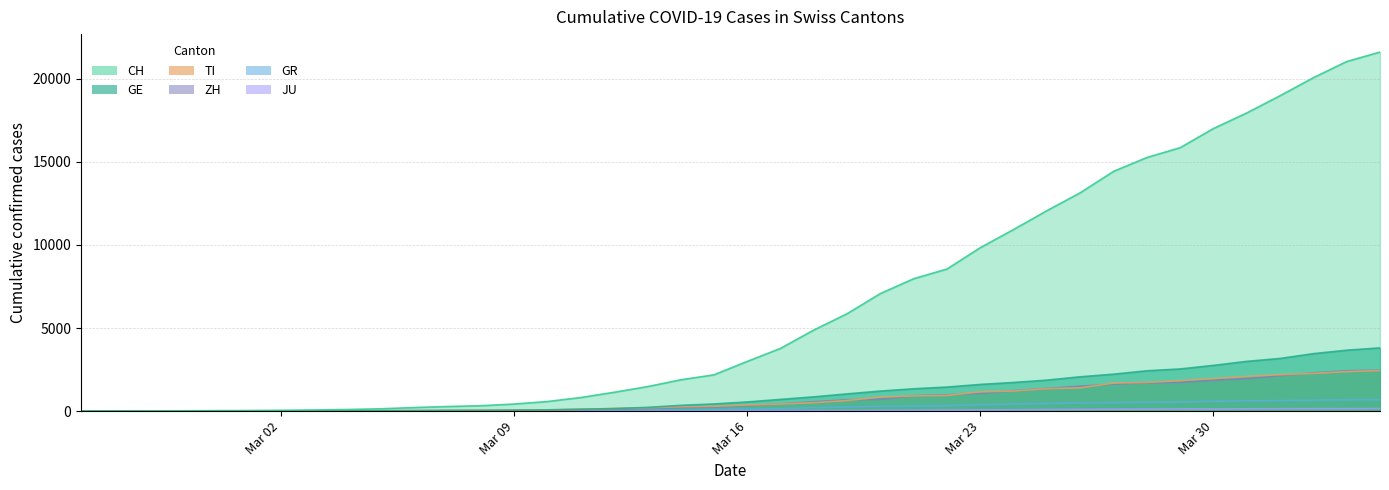

Reading left to right, what are all the values shown in this chart?

CH: 0	4	8	20	30	36	50	70	97	141	216	278	325	426	577	817	1132	1472	1883	2183	2989	3774	4879	5861	7075	7967	8551	9835	10930	12061	13138	14426	15259	15851	17005	17942	18979	20062	21035	21605
GE: 0	1	1	5	9	10	11	14	15	18	27	40	42	57	77	111	152	224	347	431	552	706	859	1038	1208	1346	1449	1607	1725	1866	2066	2224	2428	2538	2753	2994	3171	3458	3667	3805
TI: 0	1	1	1	2	2	4	8	13	25	28	41	49	61	75	108	163	206	265	293	368	426	511	638	849	916	945	1162	1209	1354	1401	1688	1727	1837	1962	2091	2195	2271	2377	2442
ZH: 0	0	2	2	6	7	10	13	15	23	29	34	40	49	62	101	140	163	218	250	326	429	568	679	711	925	984	1073	1221	1368	1500	1627	1701	1733	1859	1947	2136	2300	2428	2461
GR: 0	2	2	6	6	6	9	10	13	15	16	18	19	28	32	44	53	65	73	93	118	152	204	252	283	311	327	386	419	458	487	513	527	542	591	617	635	655	678	680
JU: 0	0	1	1	1	1	1	2	2	4	4	5	5	7	7	7	12	17	18	19	25	29	32	36	44	54	61	69	82	92	100	114	119	127	128	140	145	149	149	154